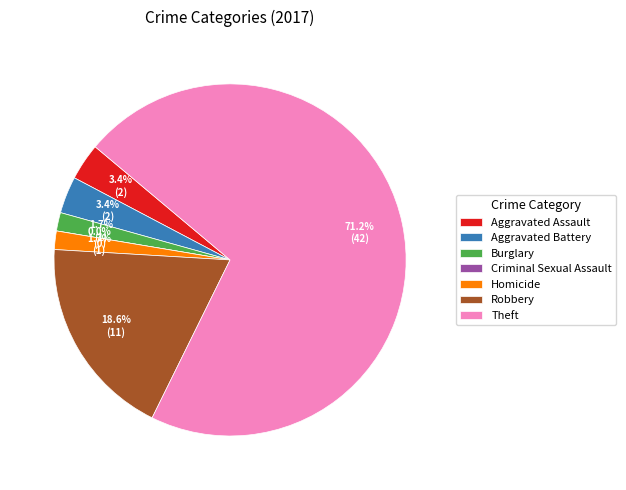

What percentage is the Homicide slice, to the nearest percent?

2%